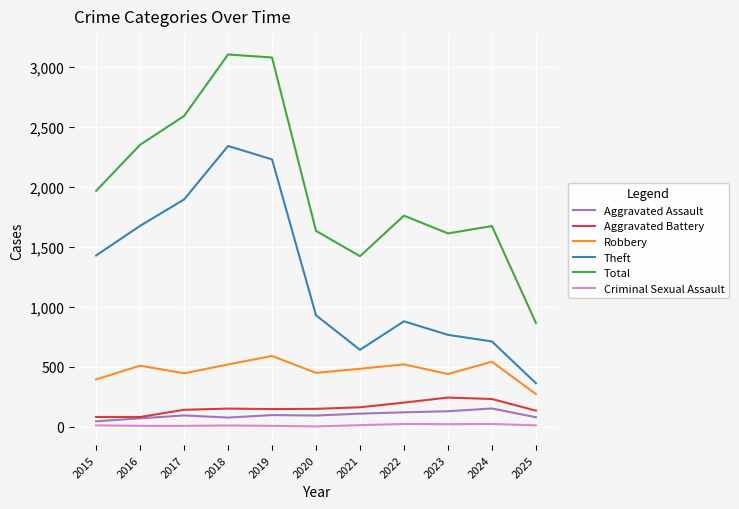

What is the minimum value for Aggravated Battery?

82